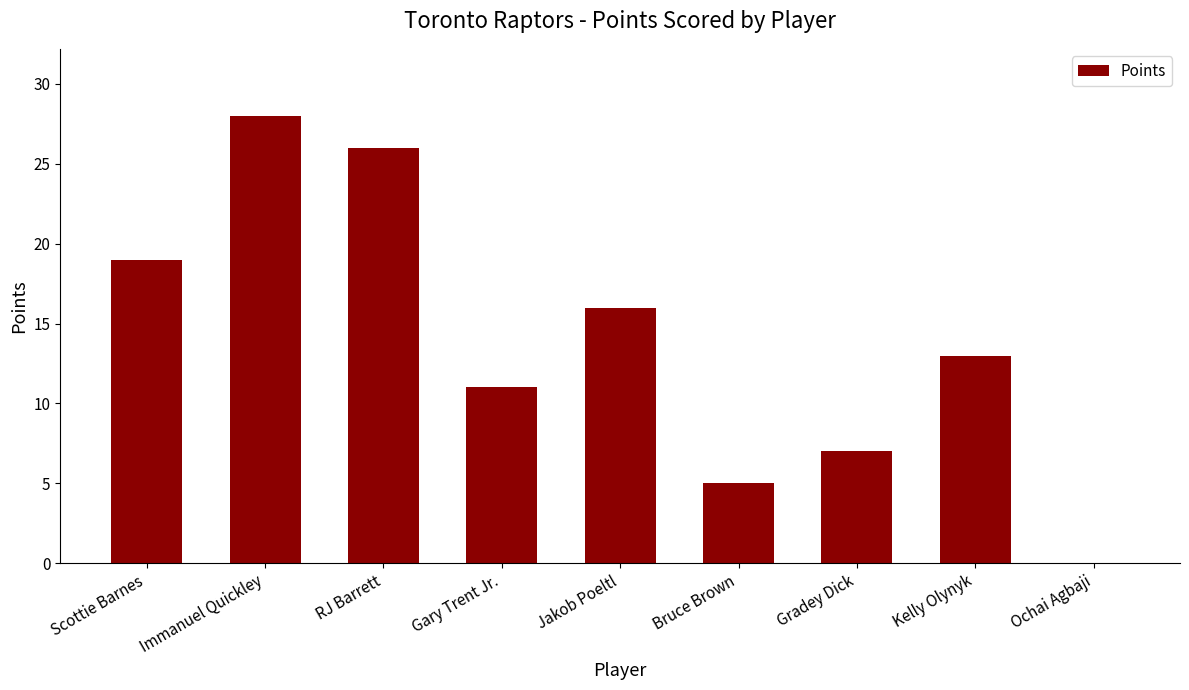

What is the change in value from Scottie Barnes to Gary Trent Jr.?

-8